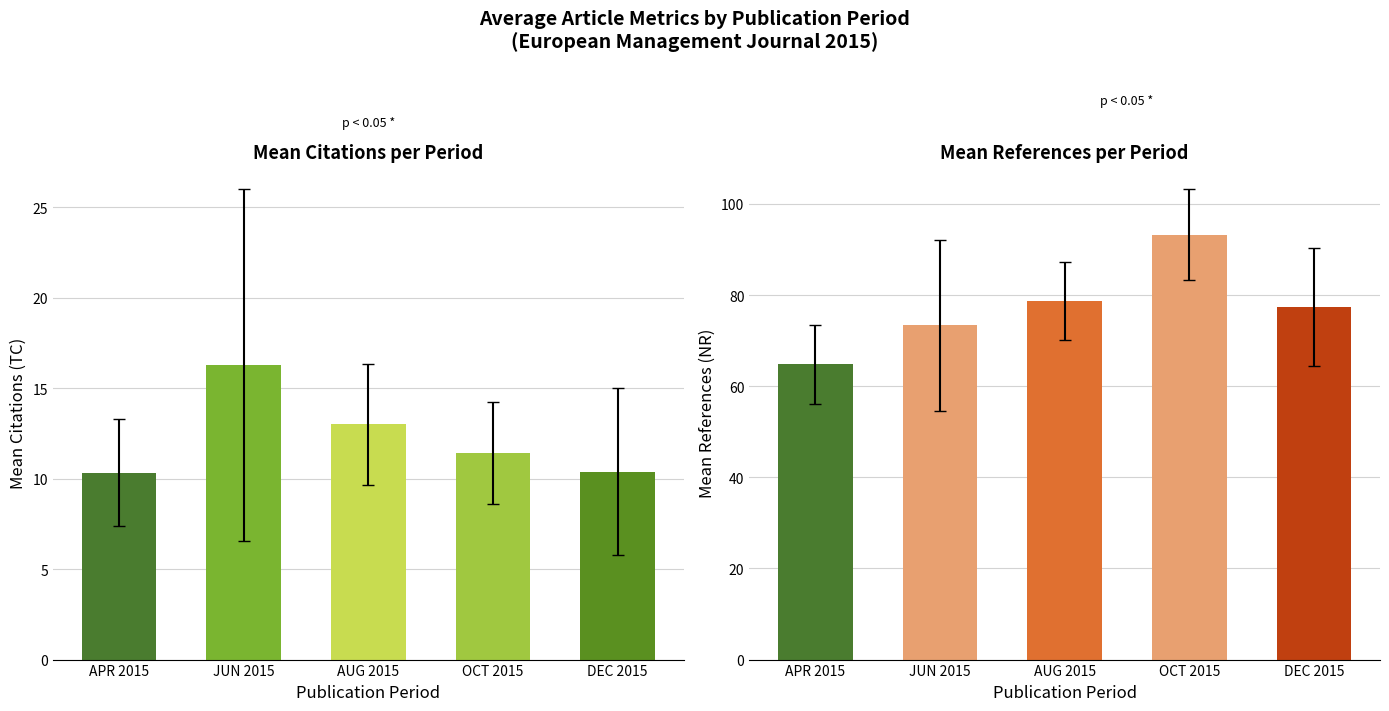

How many data points does each series have?

5